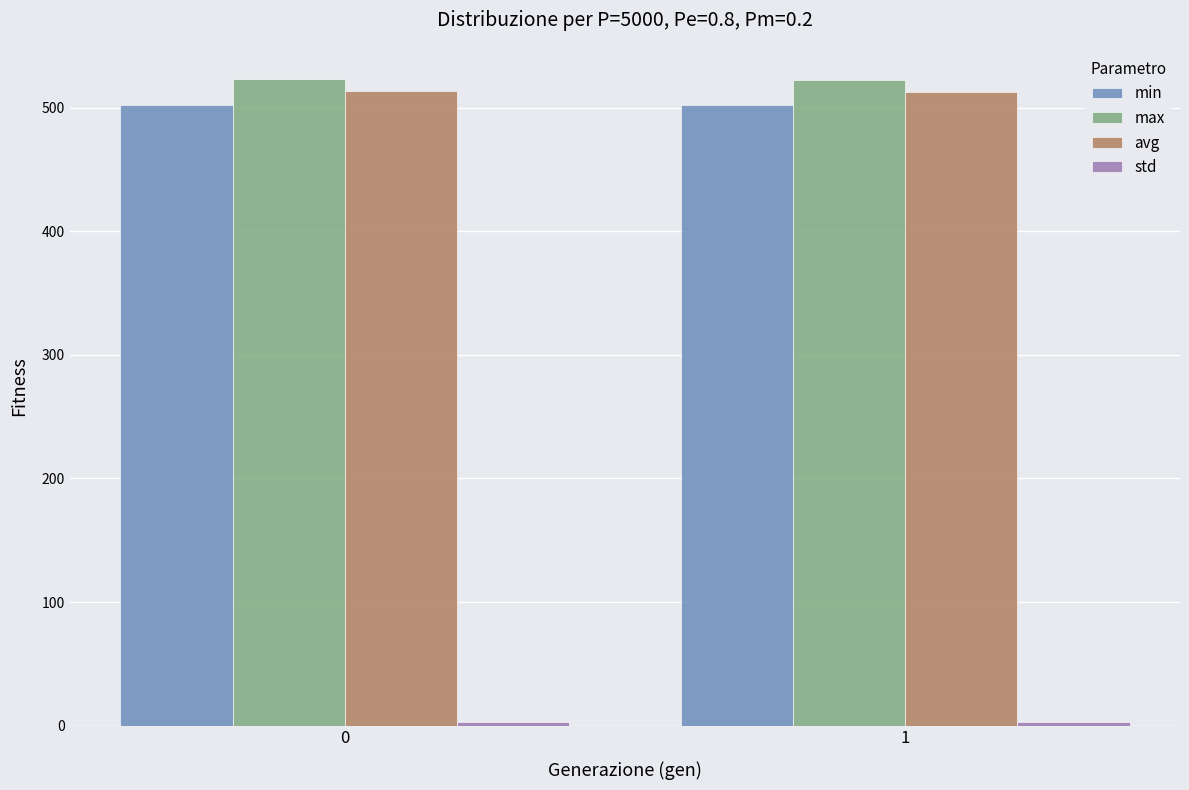

What is the difference between the max values at 0 and 1?

1.1